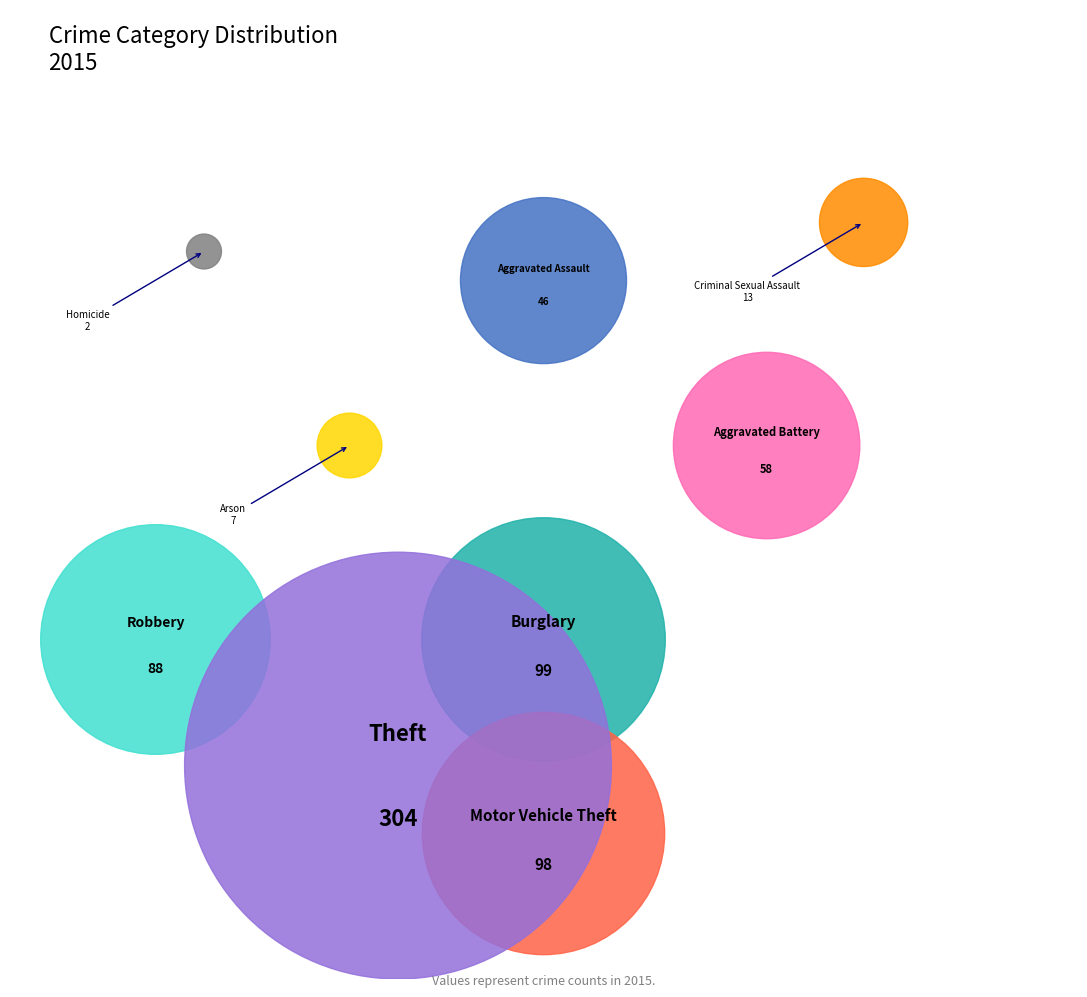

What is the total percentage of Theft and Motor Vehicle Theft?

56.2%